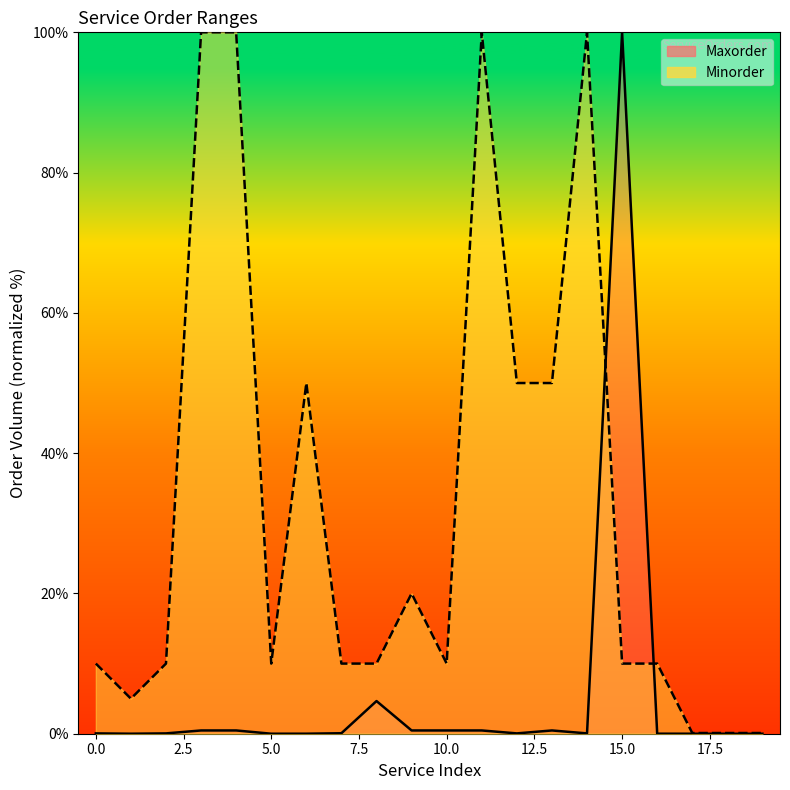

How many times do Minorder and Maxorder cross each other?

2